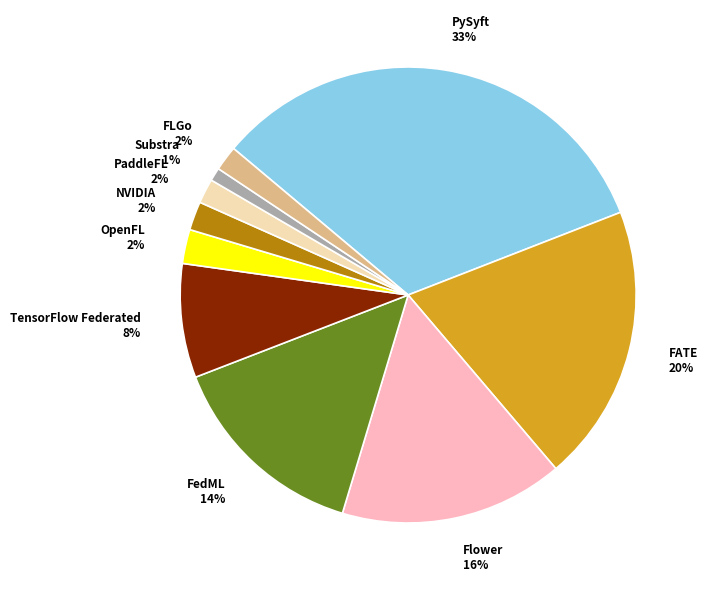

Which slice is the smallest?

Substra